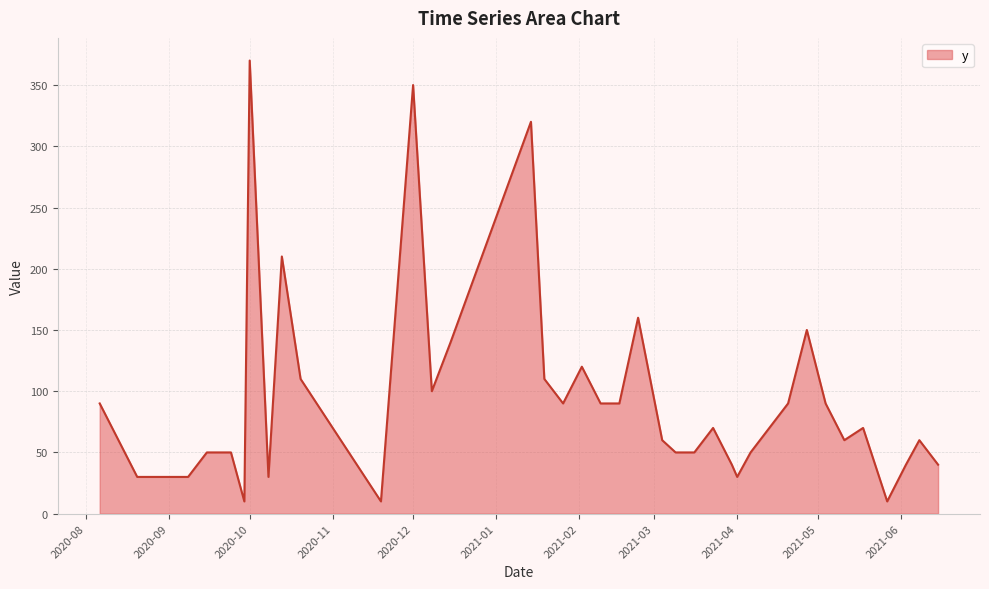

What is the difference between the maximum and minimum values?

360